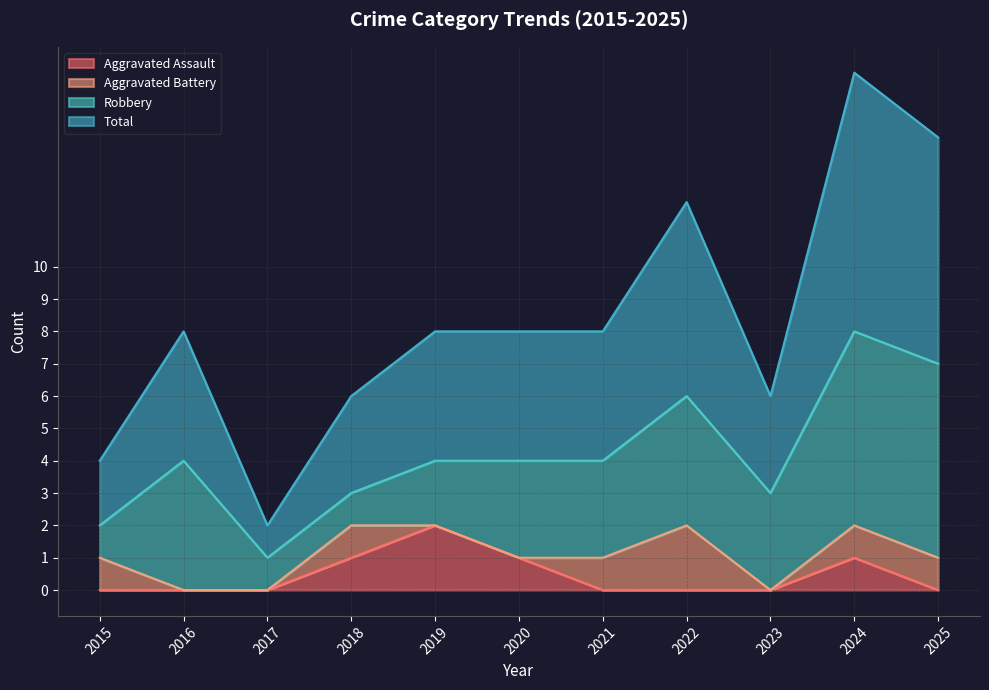

Is it true that Total equals 7 at 2025?

True